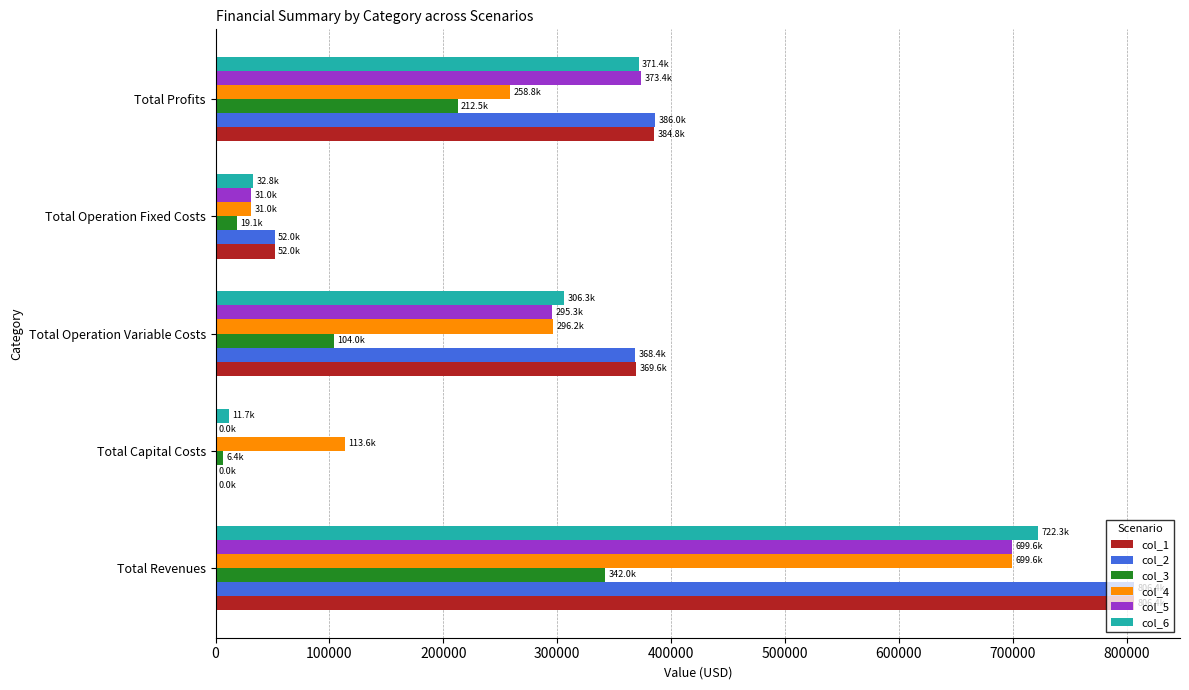

True or false: col_2 has a value of 806408.8 at Total Revenues.

True